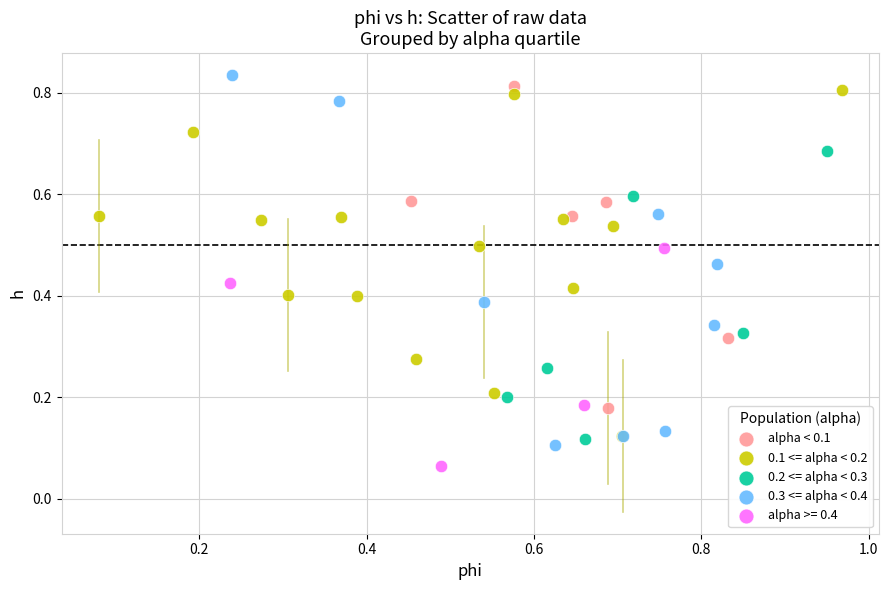

Which series contains the lowest Y value?

alpha >= 0.4